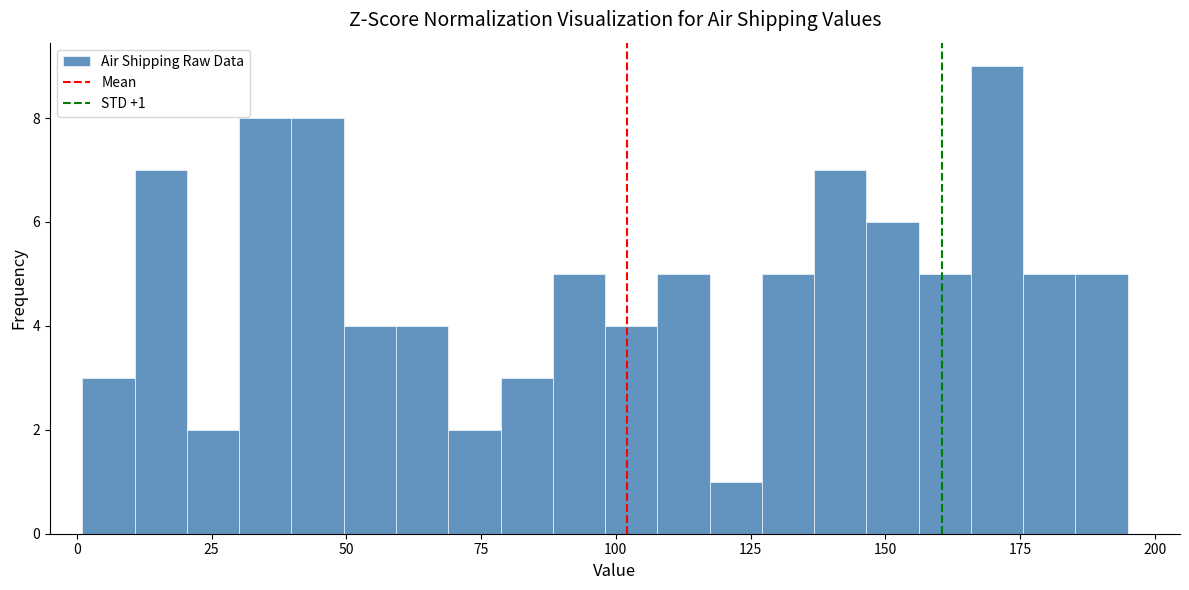

Around what value on the x-axis is the tallest bar? Give the approximate position of its centre, as read against the axis.

170